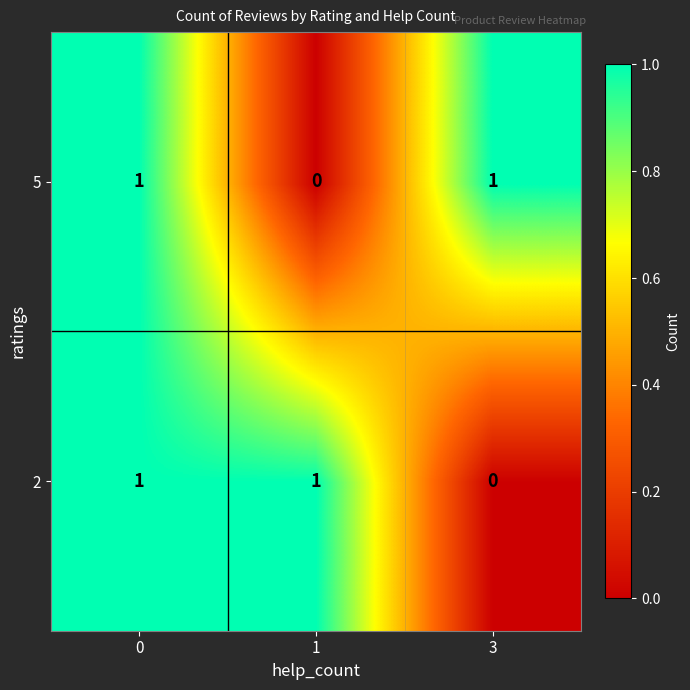

At how many categories does at least one series exceed 0?

3